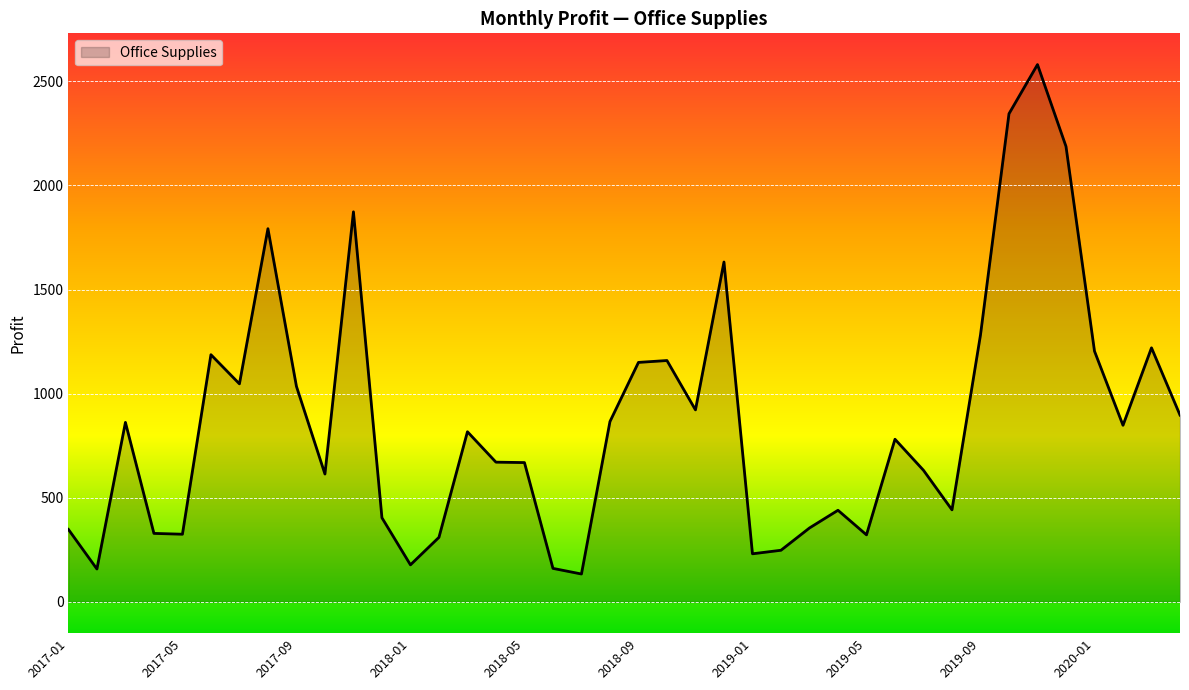

What is the maximum value shown in the chart?

2580